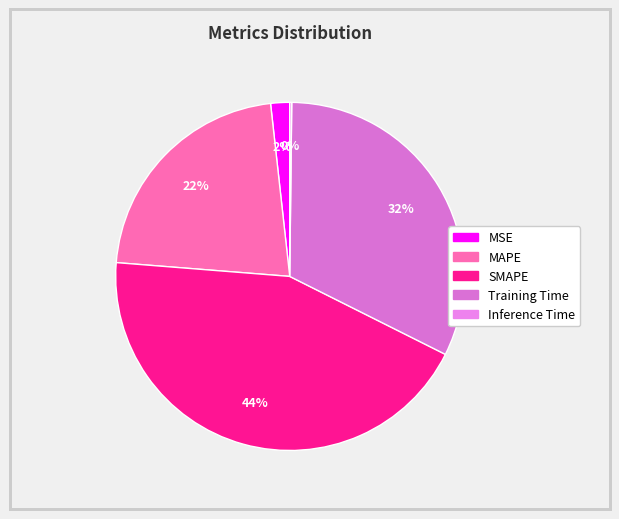

Count the number of slices in the pie.

5